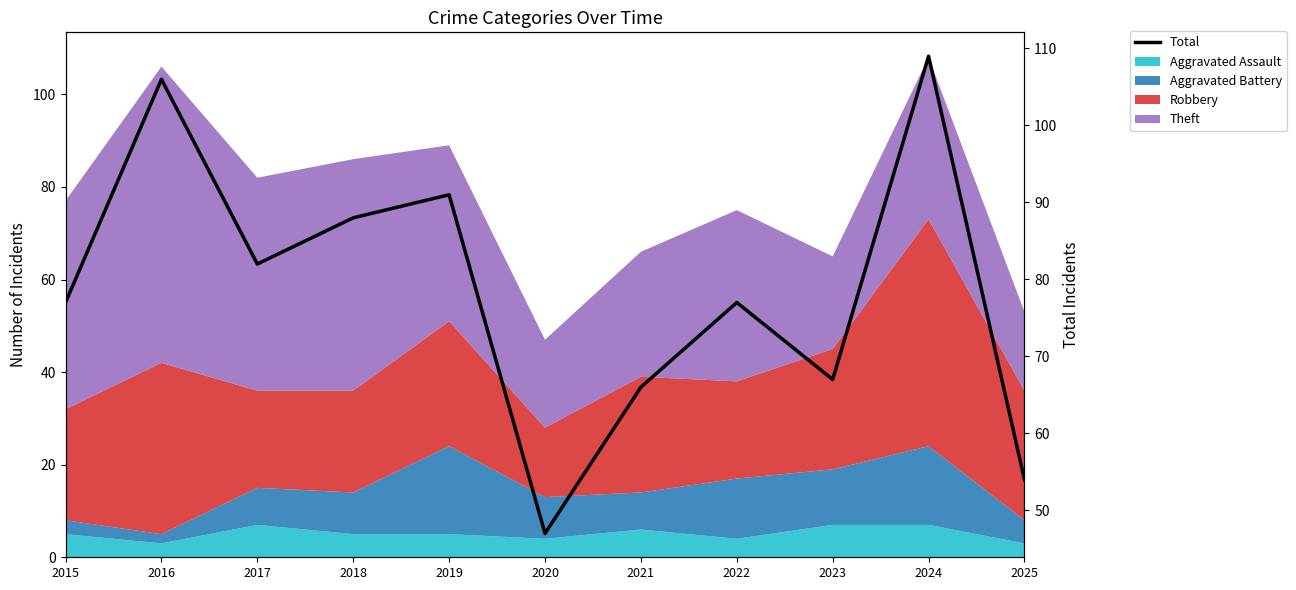

Is it true that the value at 2019 is 91?

True